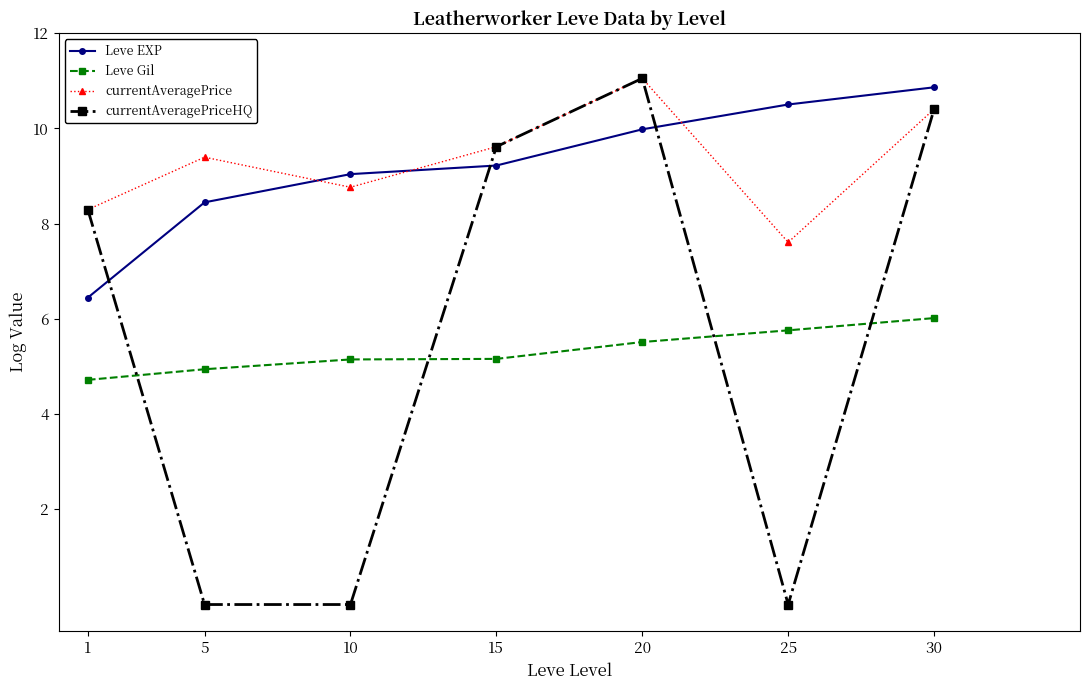

What is the highest value of the currentAveragePriceHQ series?

11.1